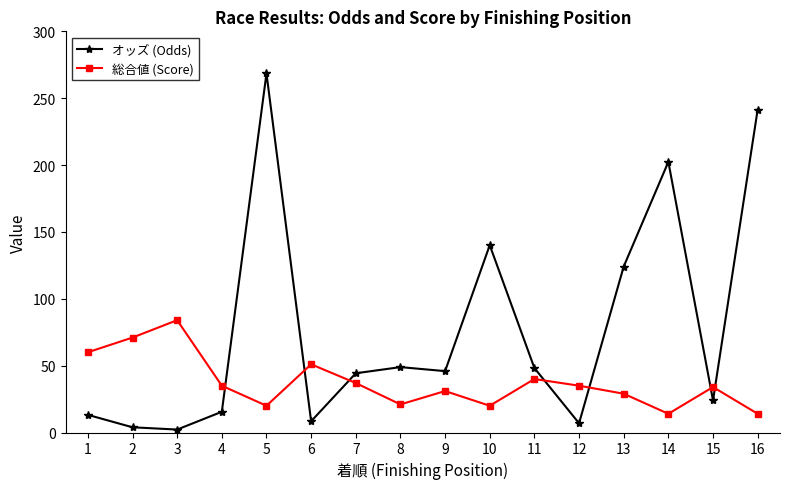

In 総合値 (Score), how many points are lower than both neighbors (excluding endpoints)?

4